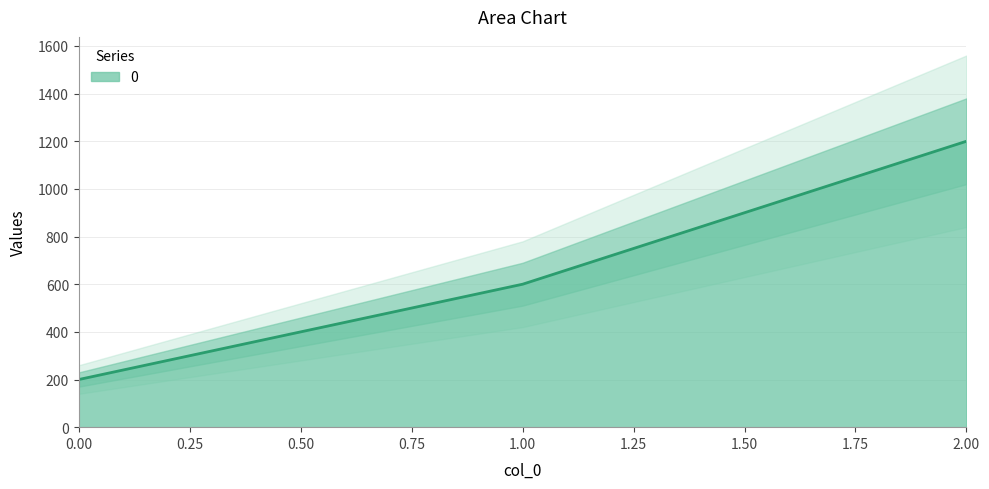

Is it true that the value at 0 is 301?

False